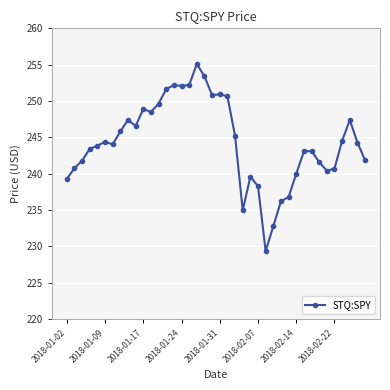

What is the difference between the maximum and minimum values?

25.8